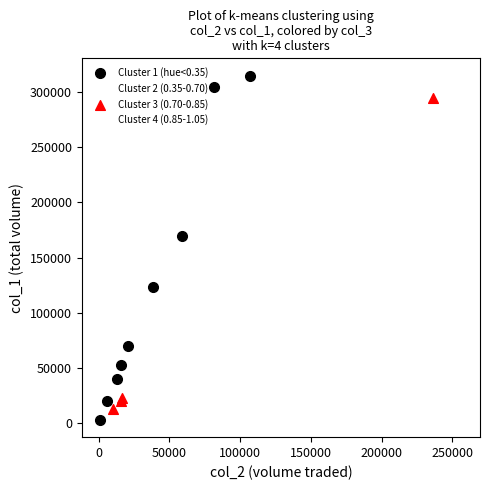

Which series has the widest spread of Y values?

Cluster 1 (hue<0.35)